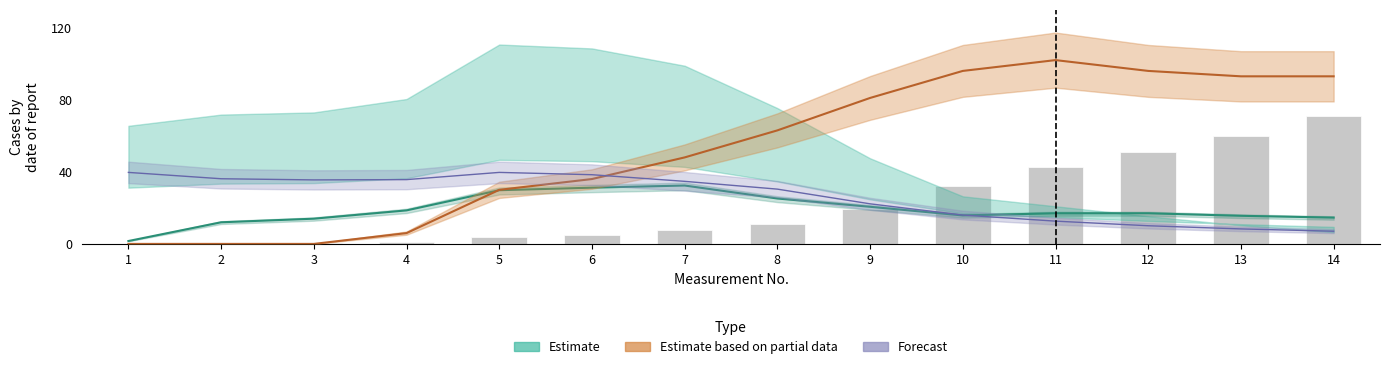

The value of PAR (scaled) at 8 is 11.1. True or false?

True